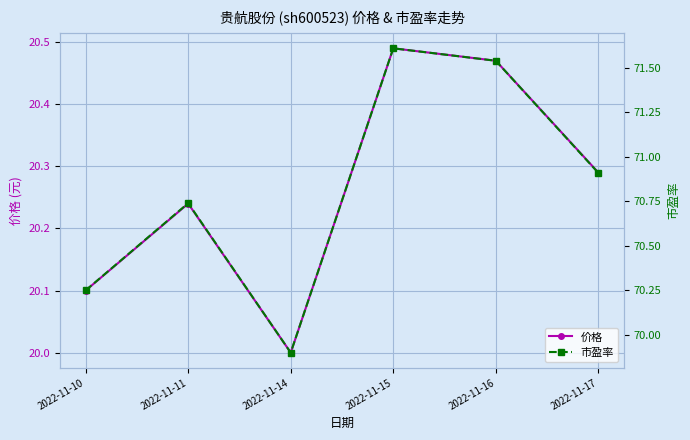

The value of 市盈率 at 2022-11-17 is 70.9. True or false?

True